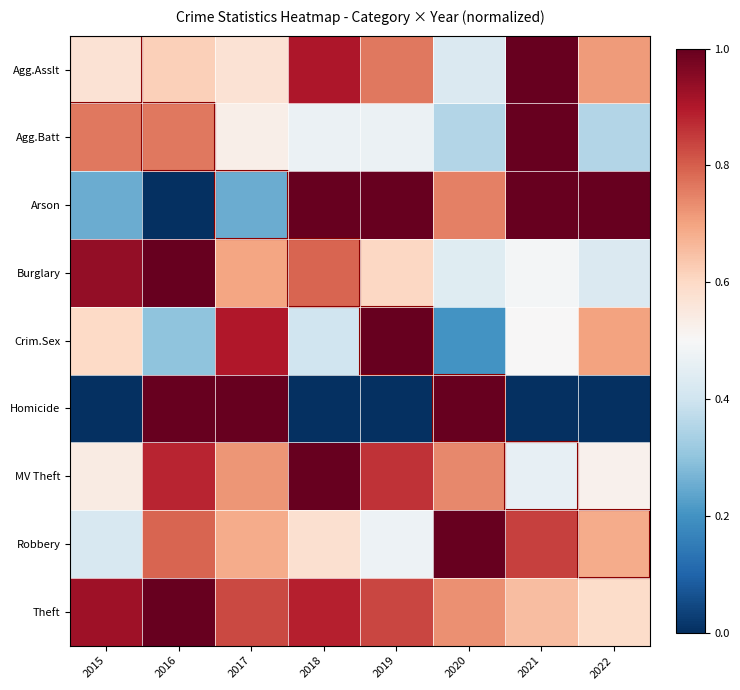

Reading left to right, what are all the values shown in this chart?

Agg.Asslt: 2015=0.6	2016=0.6	2017=0.6	2018=0.9	2019=0.8	2020=0.4	2021=1.0	2022=0.7
Agg.Batt: 2015=0.8	2016=0.8	2017=0.5	2018=0.5	2019=0.5	2020=0.4	2021=1.0	2022=0.4
Arson: 2015=0.2	2016=0.0	2017=0.2	2018=1.0	2019=1.0	2020=0.8	2021=1.0	2022=1.0
Burglary: 2015=0.9	2016=1.0	2017=0.7	2018=0.8	2019=0.6	2020=0.4	2021=0.5	2022=0.4
Crim.Sex: 2015=0.6	2016=0.3	2017=0.9	2018=0.4	2019=1.0	2020=0.2	2021=0.5	2022=0.7
Homicide: 2015=0.0	2016=1.0	2017=1.0	2018=0.0	2019=0.0	2020=1.0	2021=0.0	2022=0.0
MV Theft: 2015=0.5	2016=0.9	2017=0.7	2018=1.0	2019=0.9	2020=0.7	2021=0.5	2022=0.5
Robbery: 2015=0.4	2016=0.8	2017=0.7	2018=0.6	2019=0.5	2020=1.0	2021=0.8	2022=0.7
Theft: 2015=0.9	2016=1.0	2017=0.8	2018=0.9	2019=0.8	2020=0.7	2021=0.7	2022=0.6